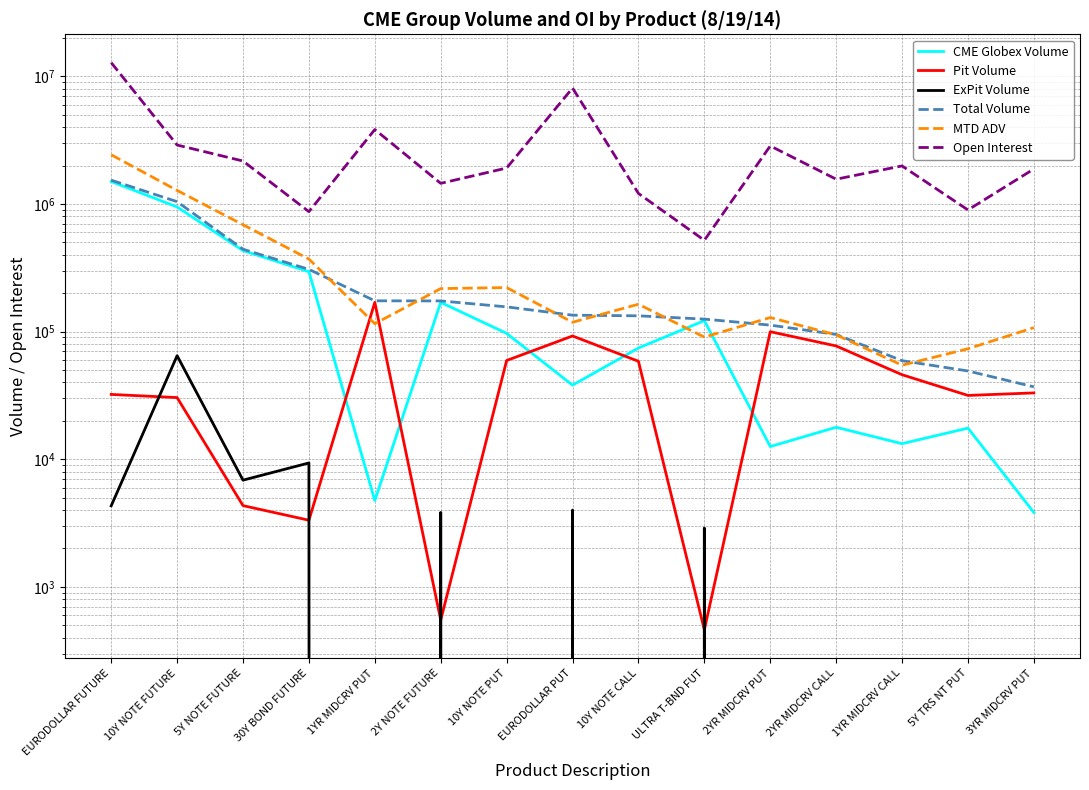

Is the value of CME Globex Volume at 2YR MIDCRV PUT greater than the value of MTD ADV at 10Y NOTE FUTURE?

No